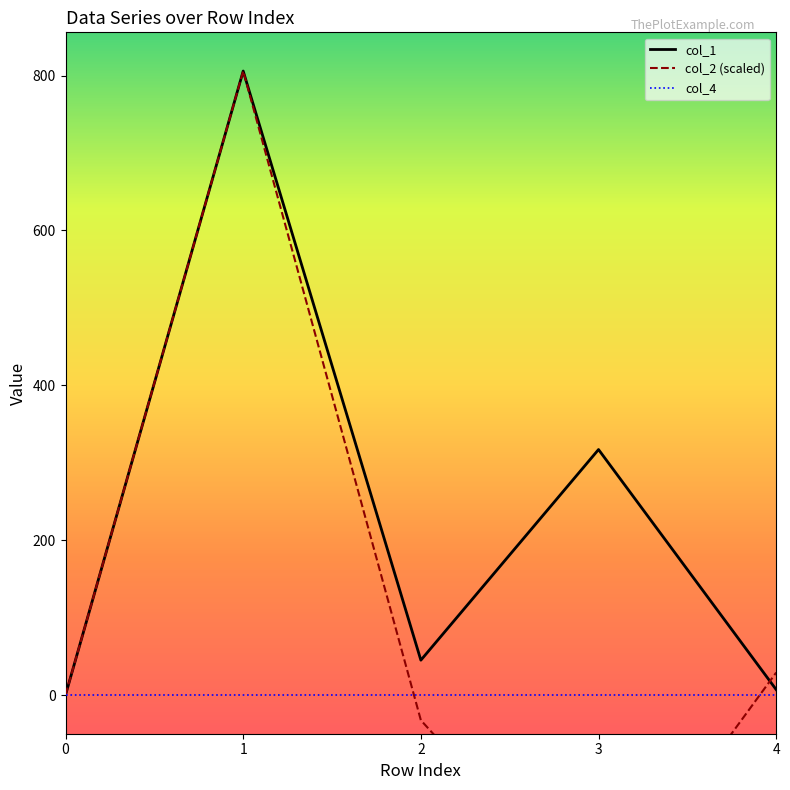

List the series in order of their peak value, highest first.

col_1, col_2 (scaled), col_4